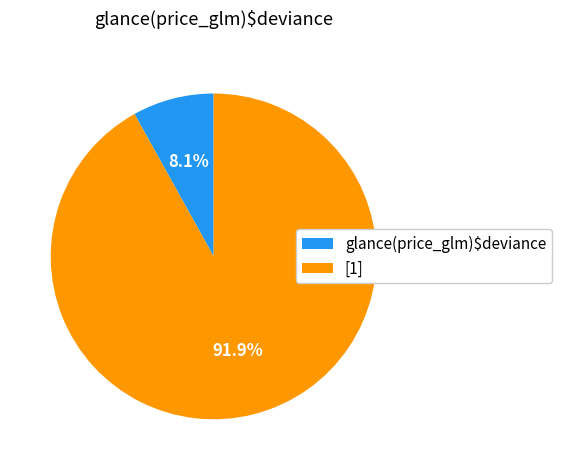

Approximately how many times larger is the value at glance(price_glm)$deviance compared to [1]?

0.1